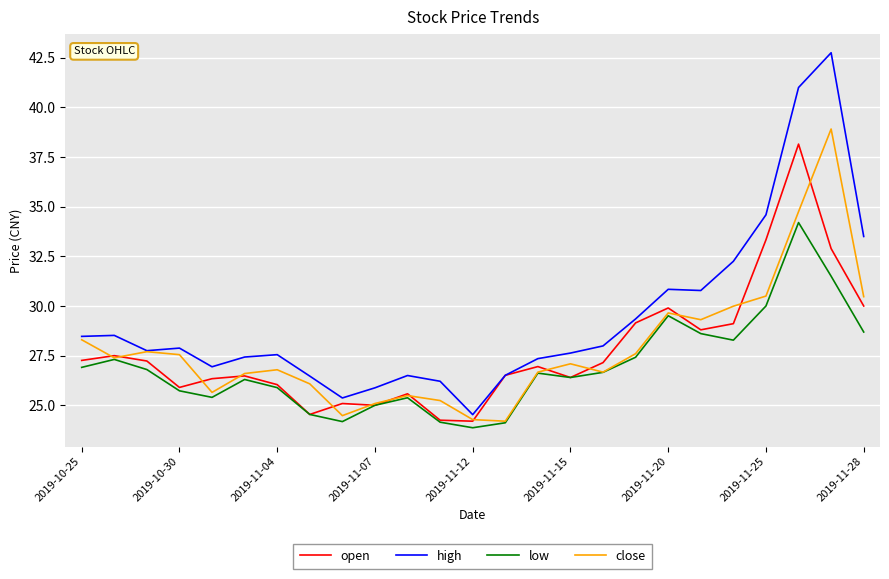

What is the greatest value displayed?

42.8